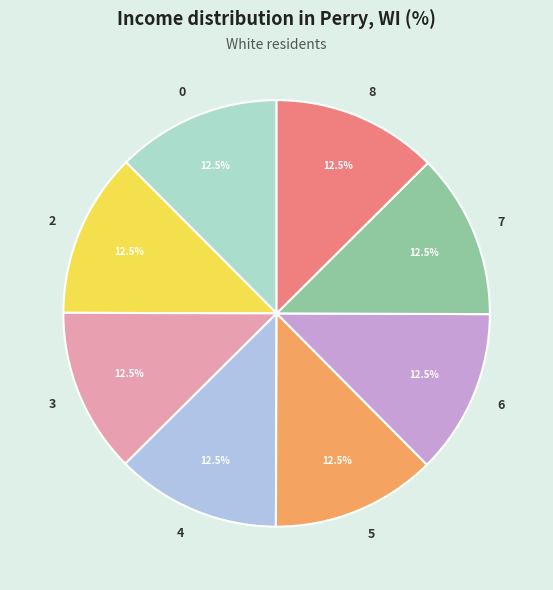

What is the ratio of the value at 4 to the value at 7?

1.0